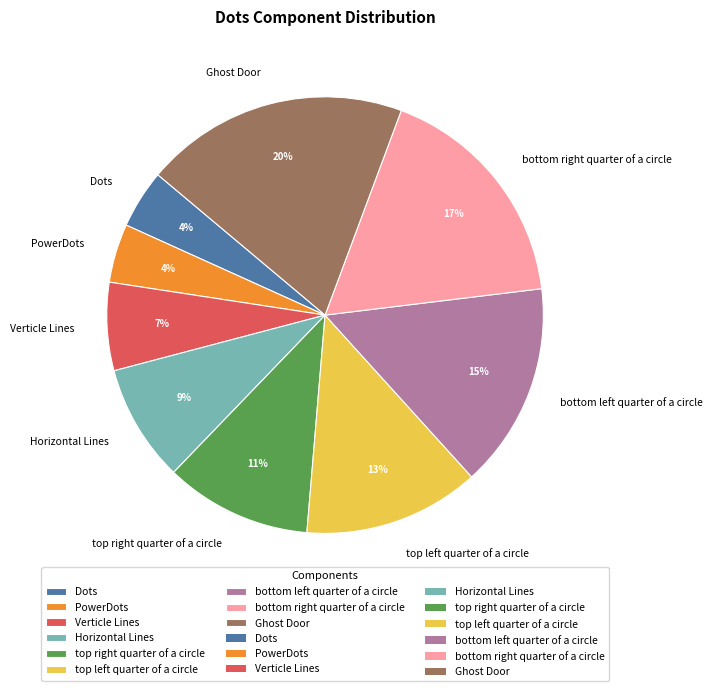

Count the number of slices in the pie.

9